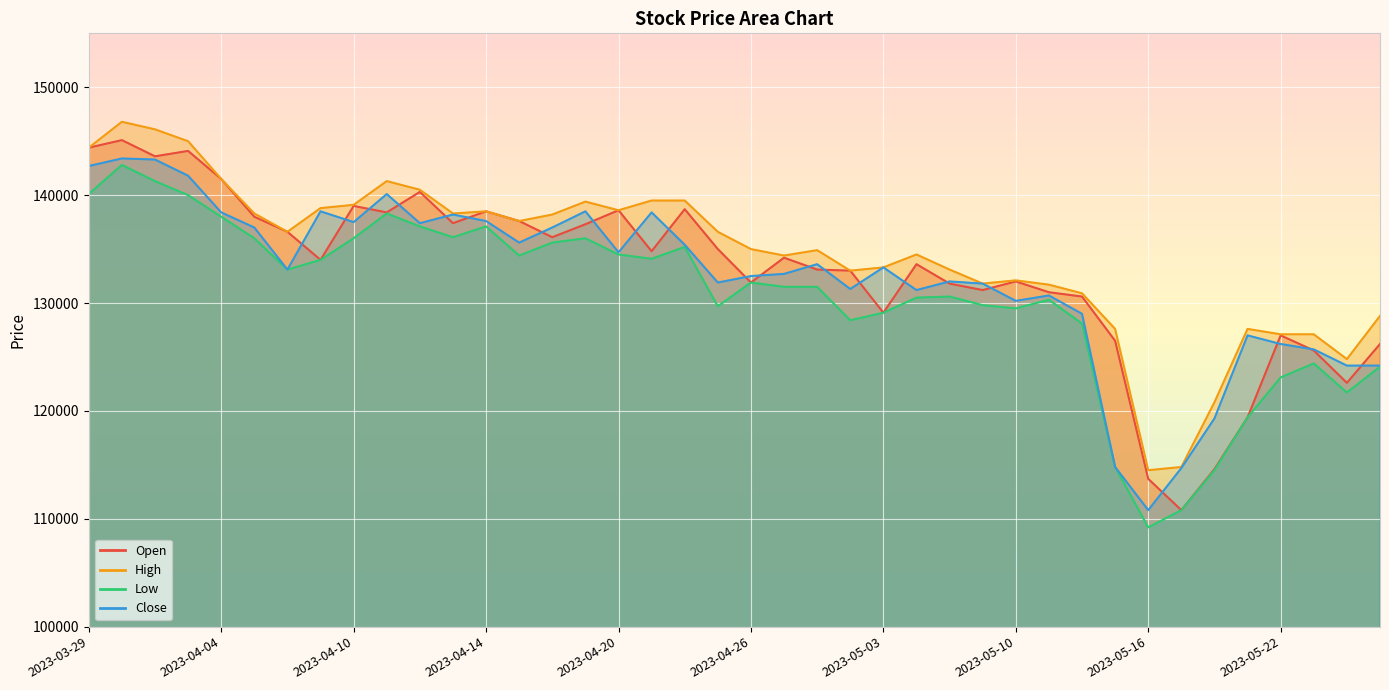

What position from the right is 2023-04-24?

22